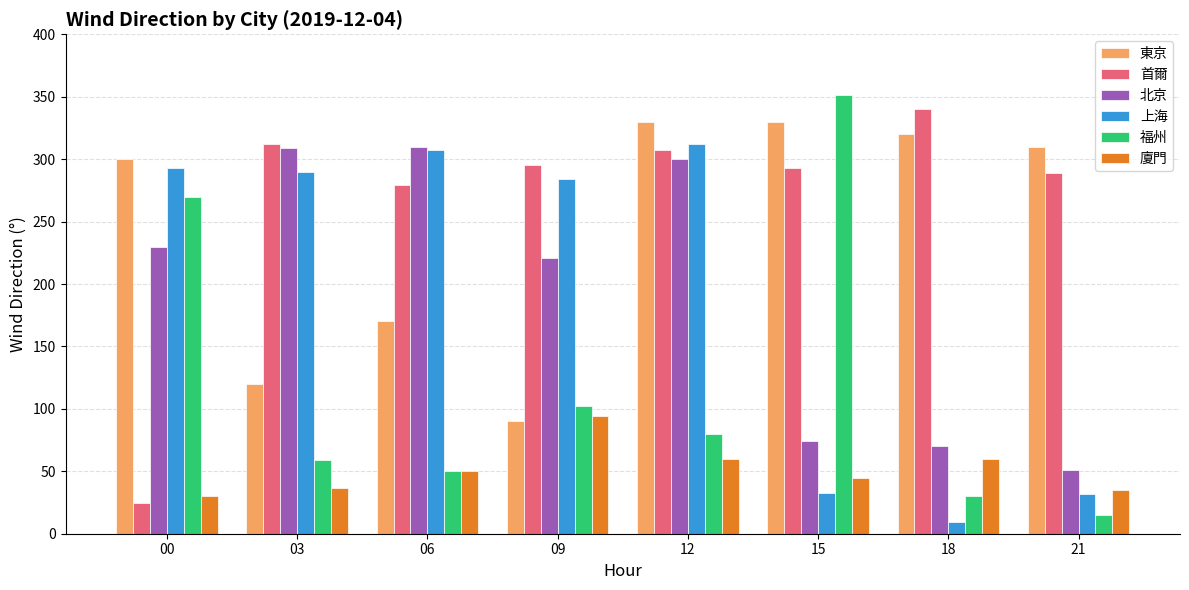

What is the smallest value displayed?

9